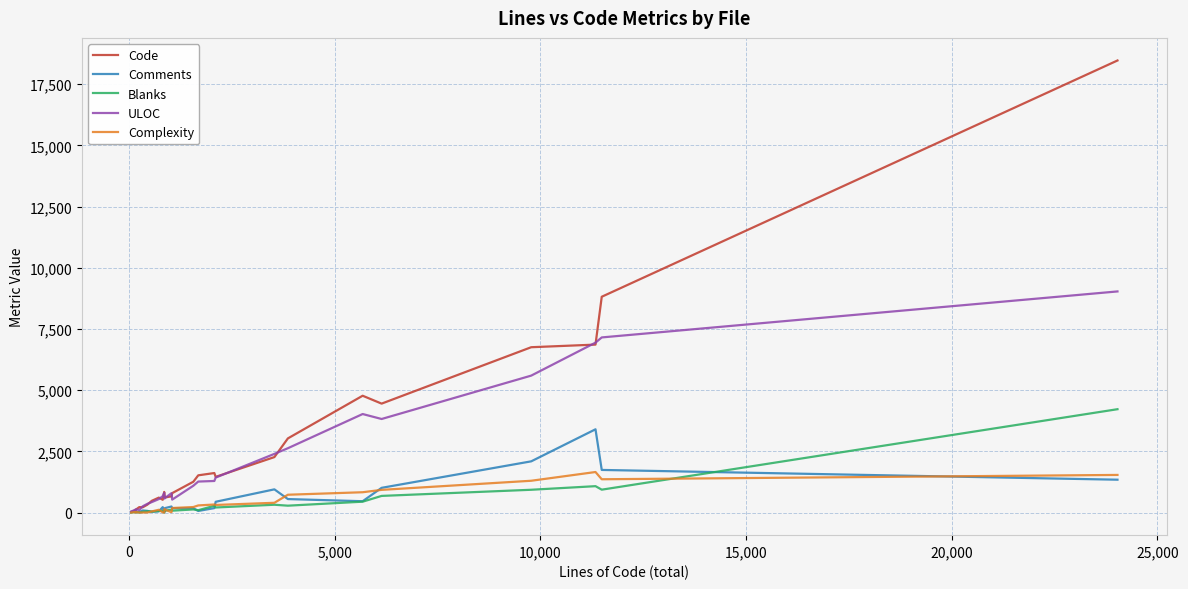

How many values in the Code series are below 793?

13